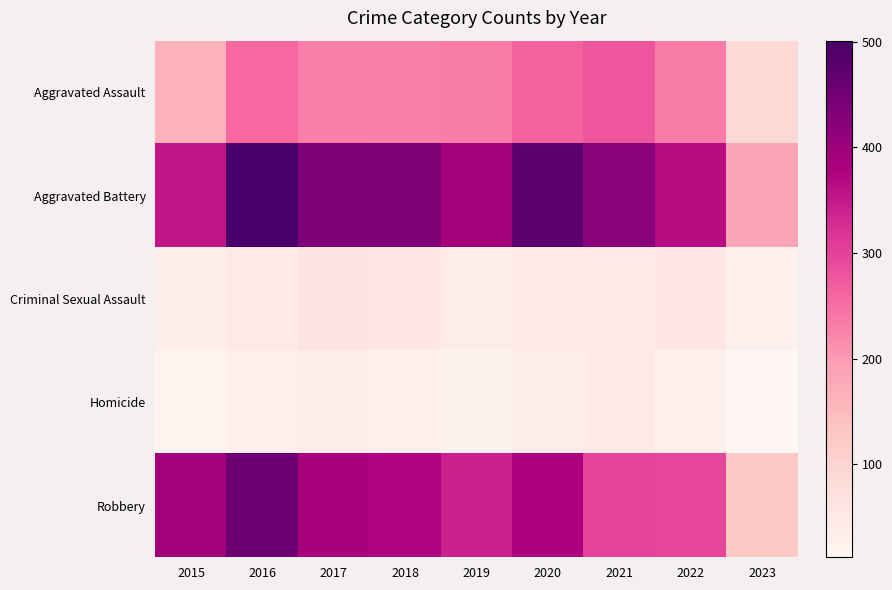

Reading right to left, transcribe all the data shown in this chart.

Aggravated Assault: 2023=90	2022=235	2021=279	2020=261	2019=235	2018=231	2017=230	2016=255	2015=163
Aggravated Battery: 2023=187	2022=365	2021=420	2020=478	2019=388	2018=436	2017=434	2016=501	2015=354
Criminal Sexual Assault: 2023=29	2022=56	2021=50	2020=49	2019=40	2018=56	2017=62	2016=49	2015=38
Homicide: 2023=12	2022=29	2021=46	2020=39	2019=24	2018=31	2017=42	2016=33	2015=23
Robbery: 2023=126	2022=295	2021=300	2020=378	2019=340	2018=375	2017=386	2016=455	2015=393